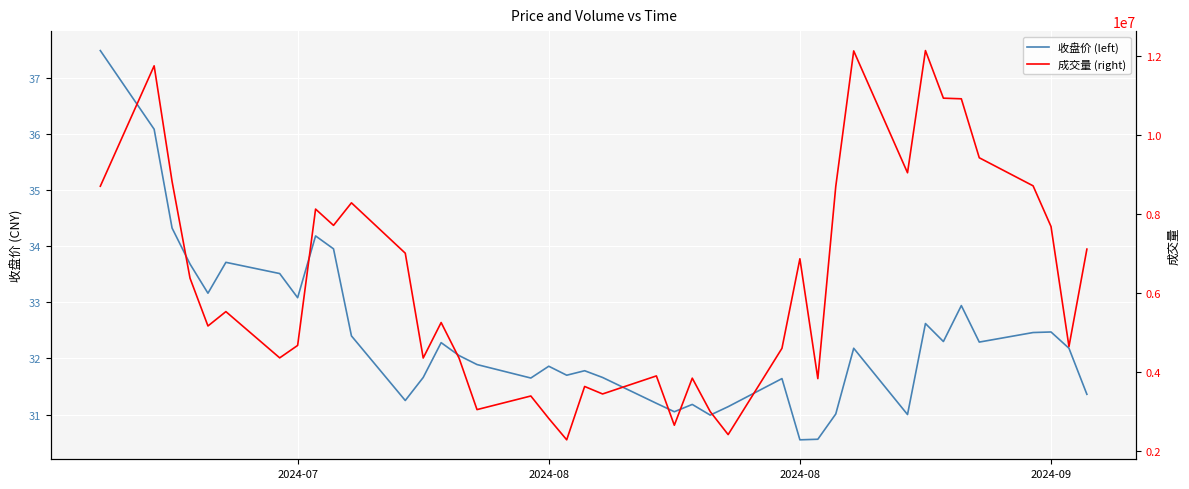

Rank the series at 2024-09 from highest to lowest value.

成交量 (right), 收盘价 (left)